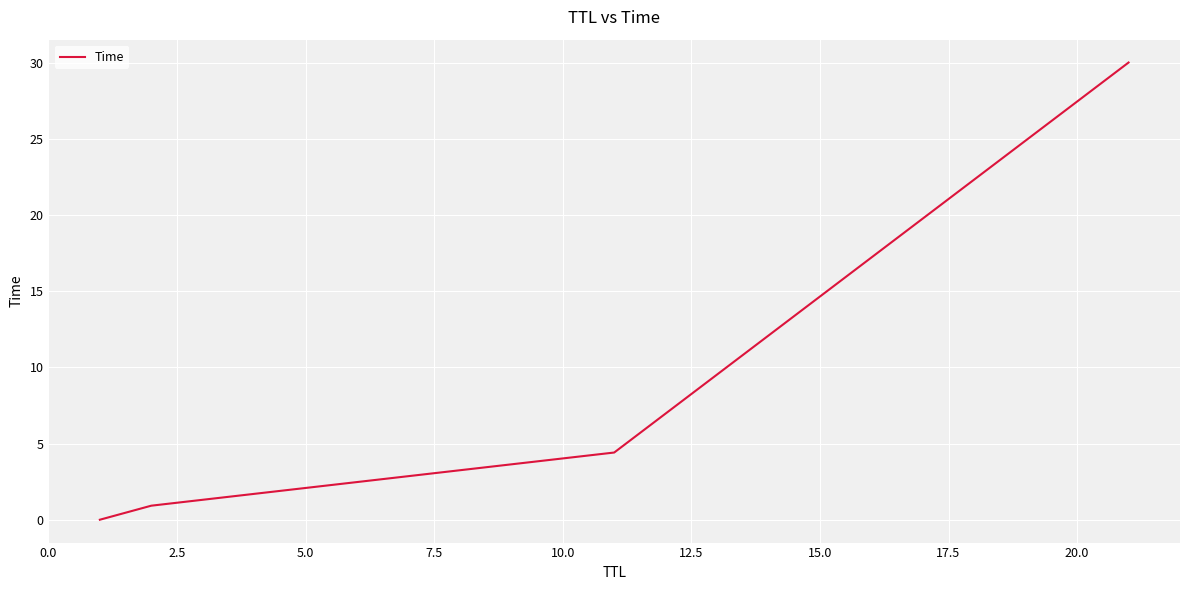

Is this an area chart (filled region under the line)?

No